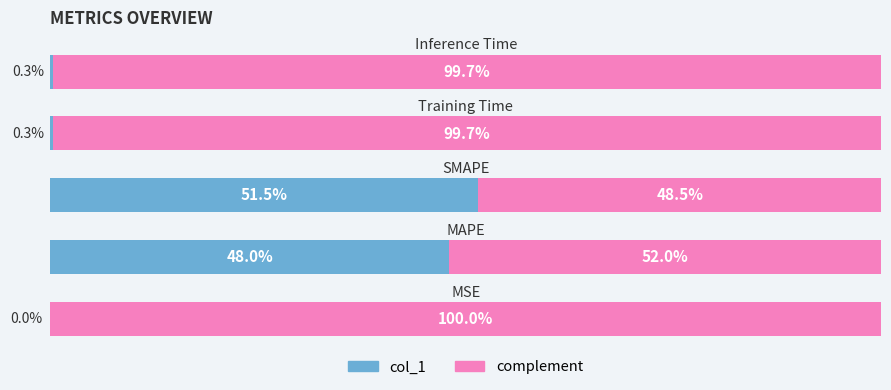

Reading left to right, what are all the values shown in this chart?

col_1: 0.0	48.0	51.5	0.3	0.3
complement: 100.0	52.0	48.5	99.7	99.7